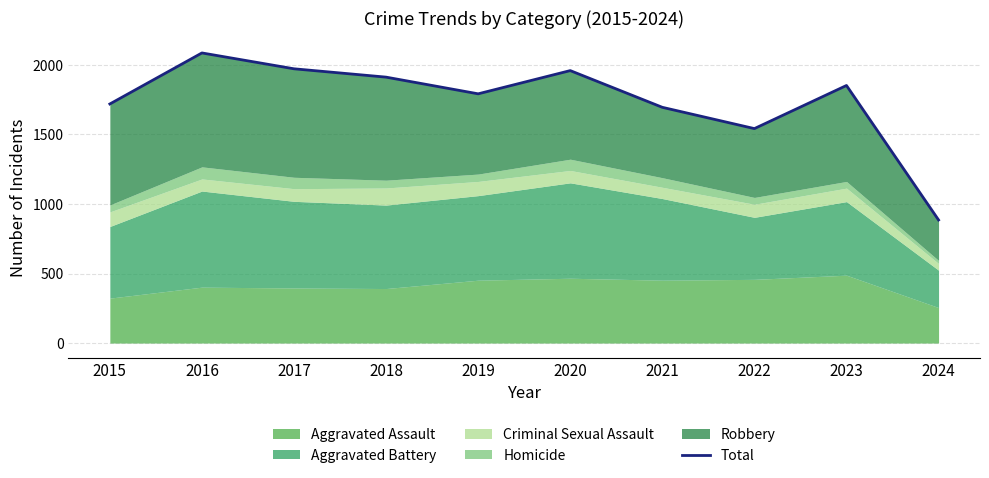

Reading left to right, what are all the values shown in this chart?

1719	2086	1972	1912	1792	1959	1695	1542	1852	885